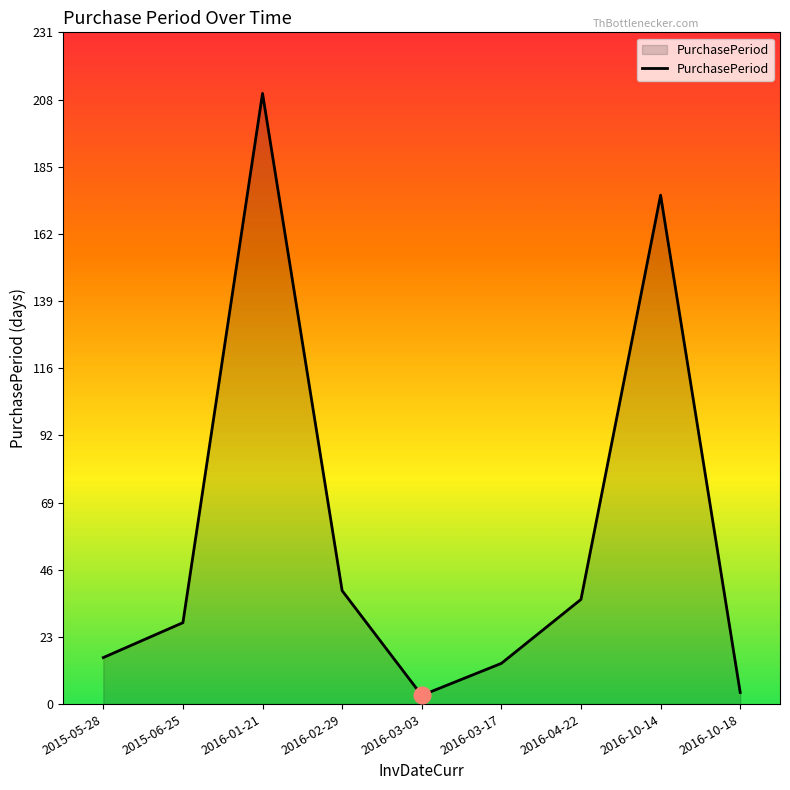

How many lines are shown in the chart?

1